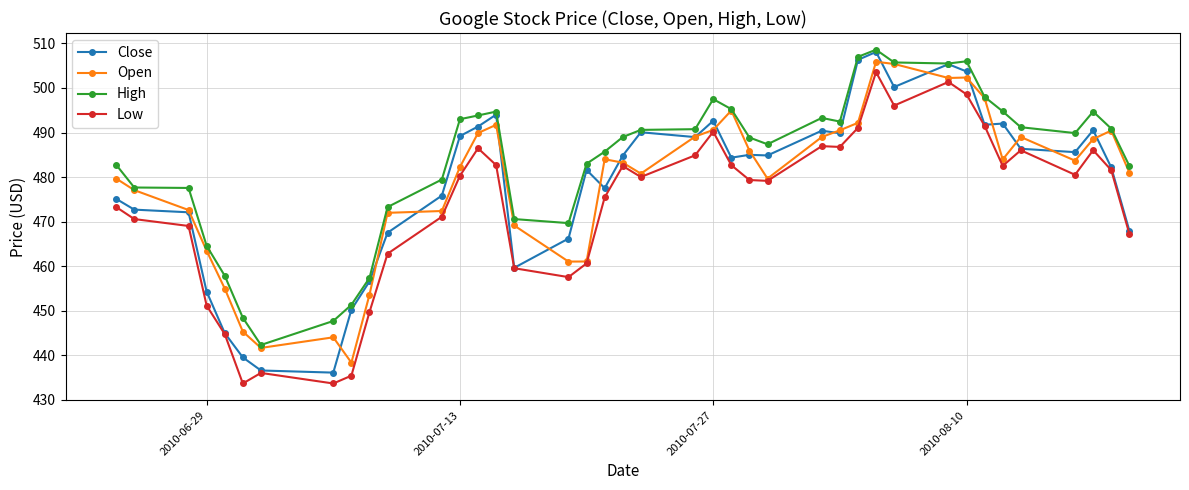

What is the value of the High point at the 11th from the left?

473.3